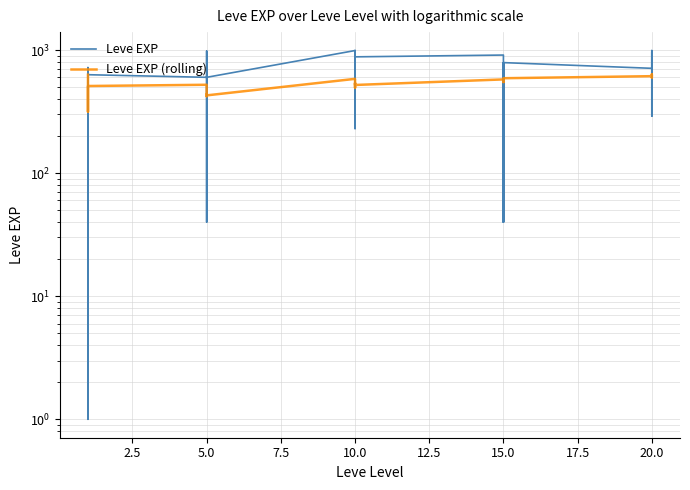

Is the value of Leve EXP at 26 greater than the value of Leve EXP (rolling) at 12.5?

No